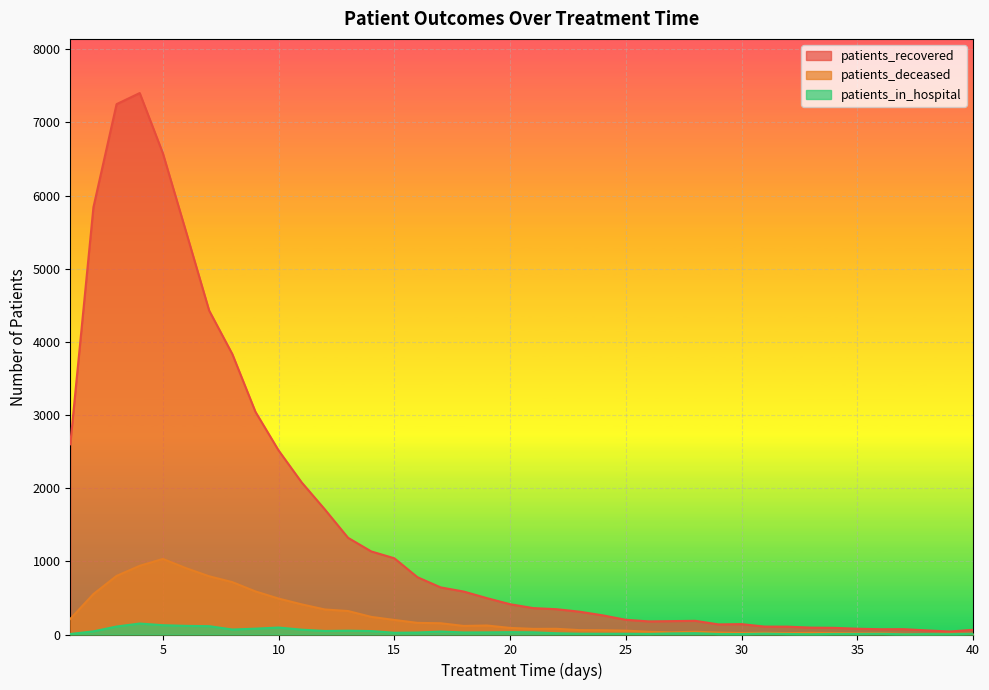

In patients_recovered, how many points are lower than both neighbors (excluding endpoints)?

4